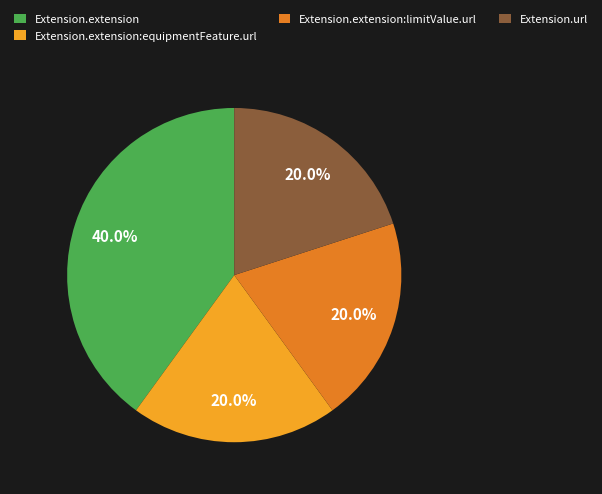

Is there any slice that represents more than half of the pie?

No